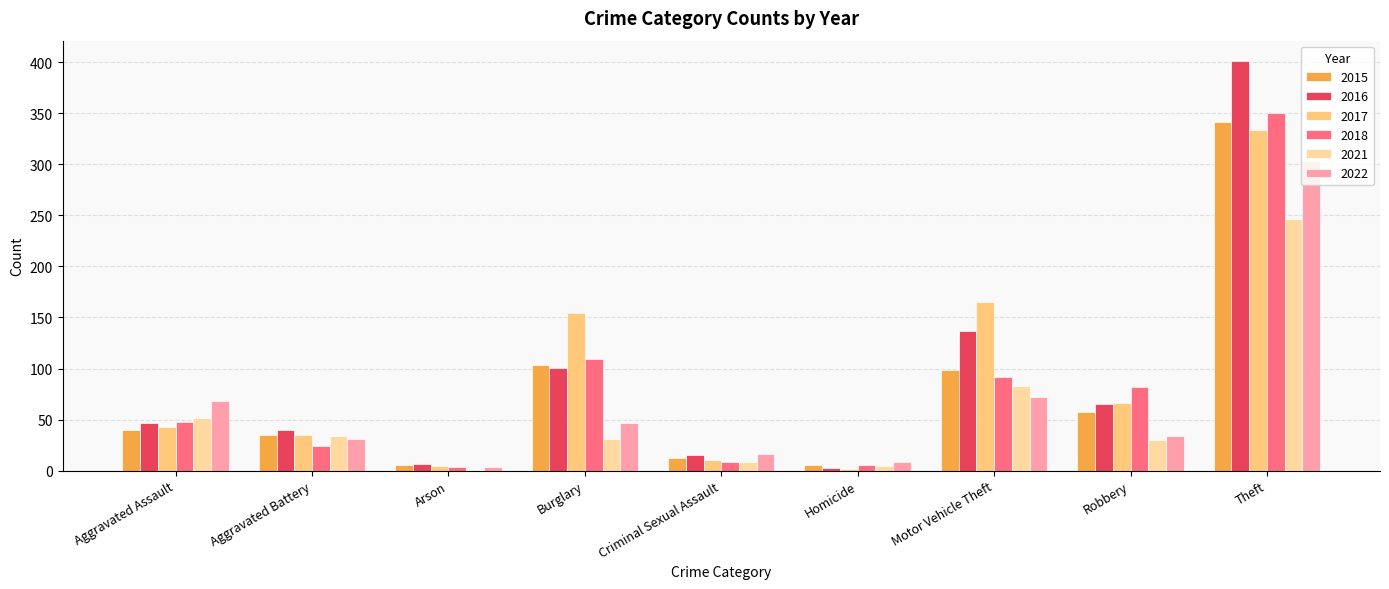

Is the value of 2017 at Theft greater than the value of 2016 at Homicide?

Yes